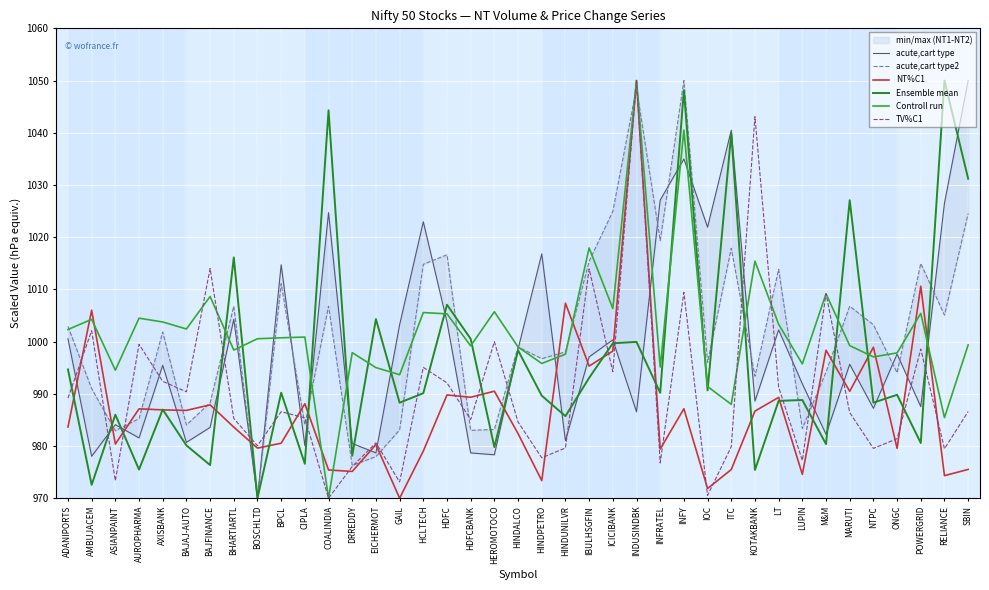

At DRREDDY, list the series in order from smallest to largest.

NT%C1, TV%C1, acute,cart type2, Ensemble mean, acute,cart type, Controll run